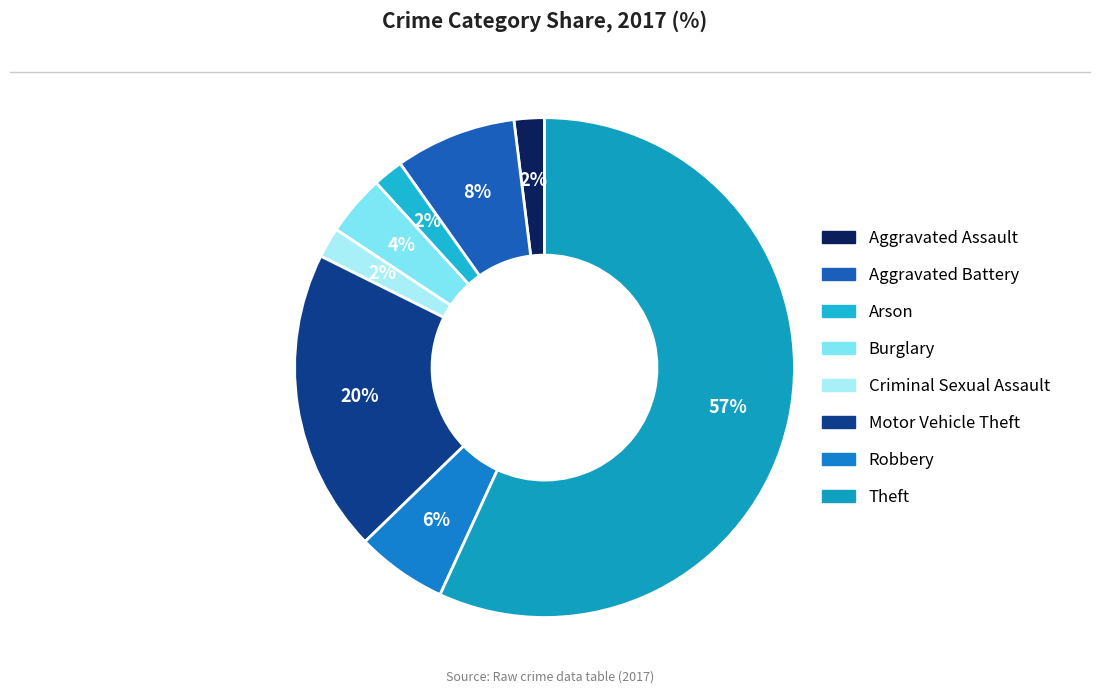

What portion of the pie excludes Aggravated Assault?

98.0%